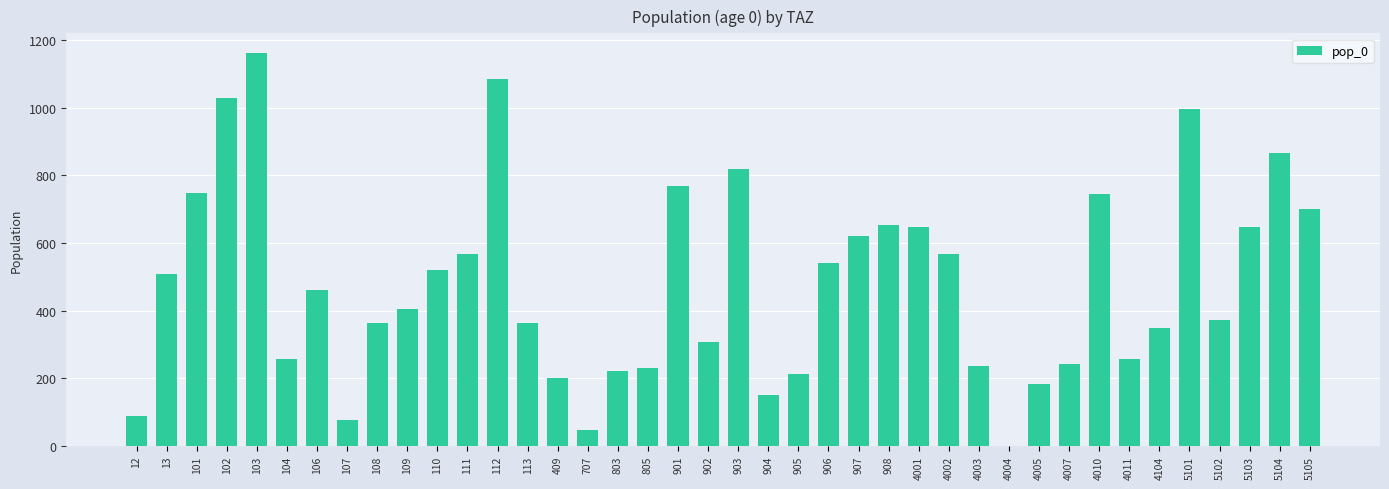

What is the sum of all values?

19235.5